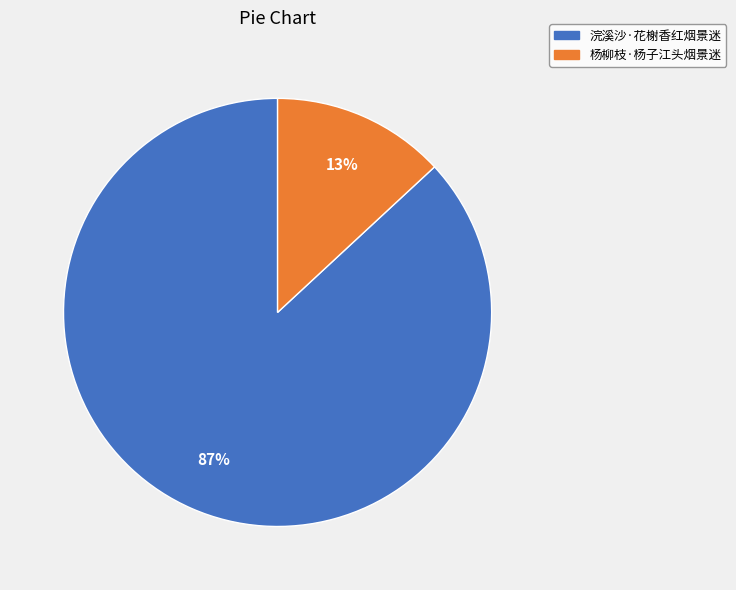

To the nearest percent, what percentage of the pie is 浣溪沙·花榭香红烟景迷?

87%